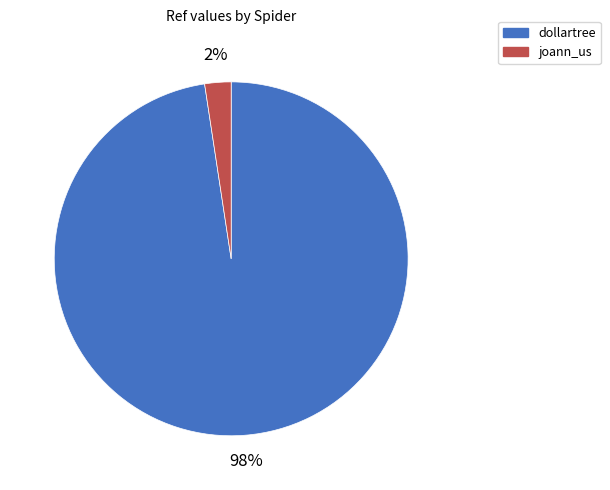

How many segments does this pie chart have?

2